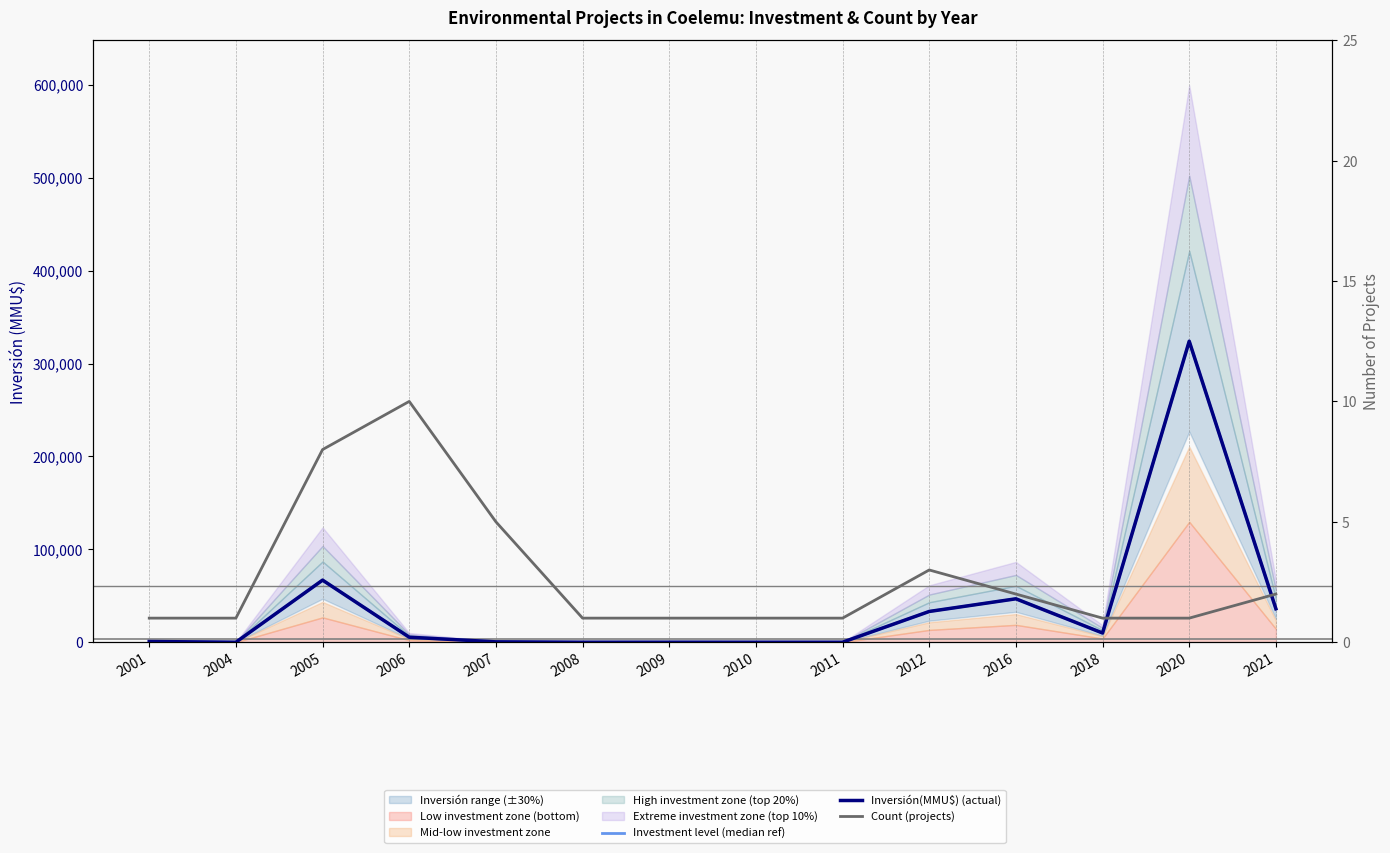

At which label is Count (projects) closest to 5?

2007